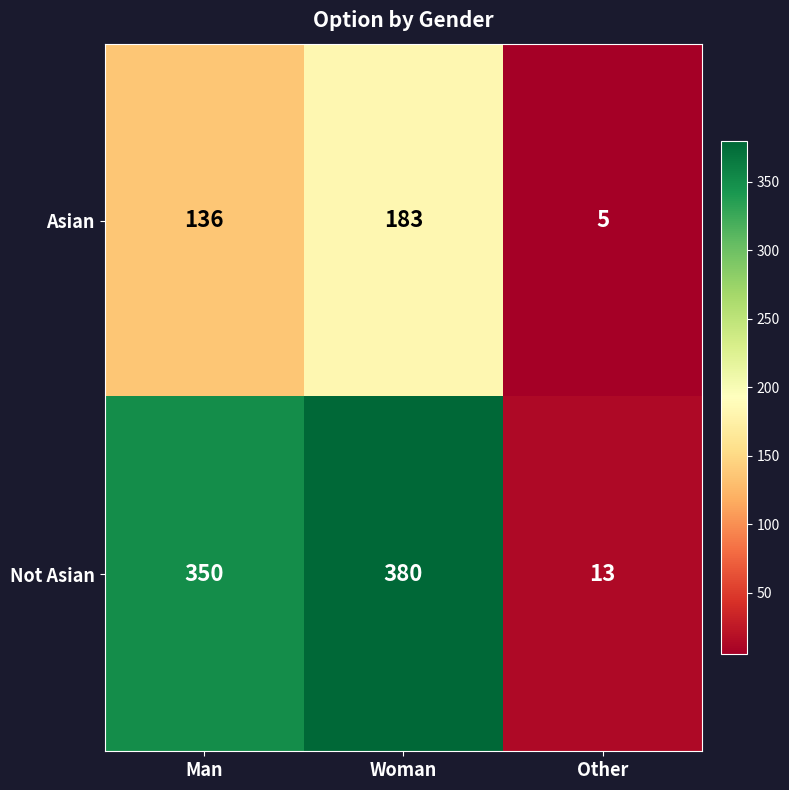

At Other, list the series in order from largest to smallest.

Not Asian, Asian